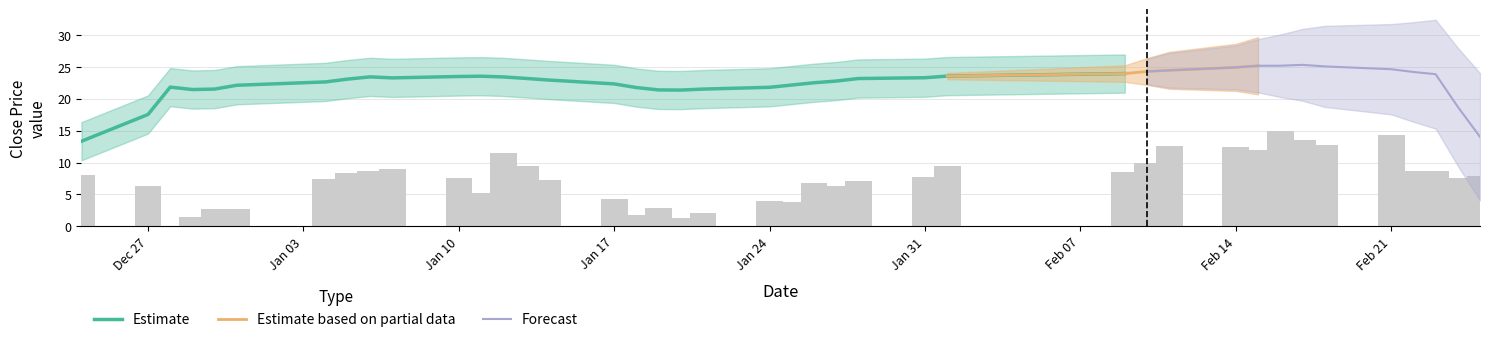

At which label is Estimate closest to 18?

Dec 27